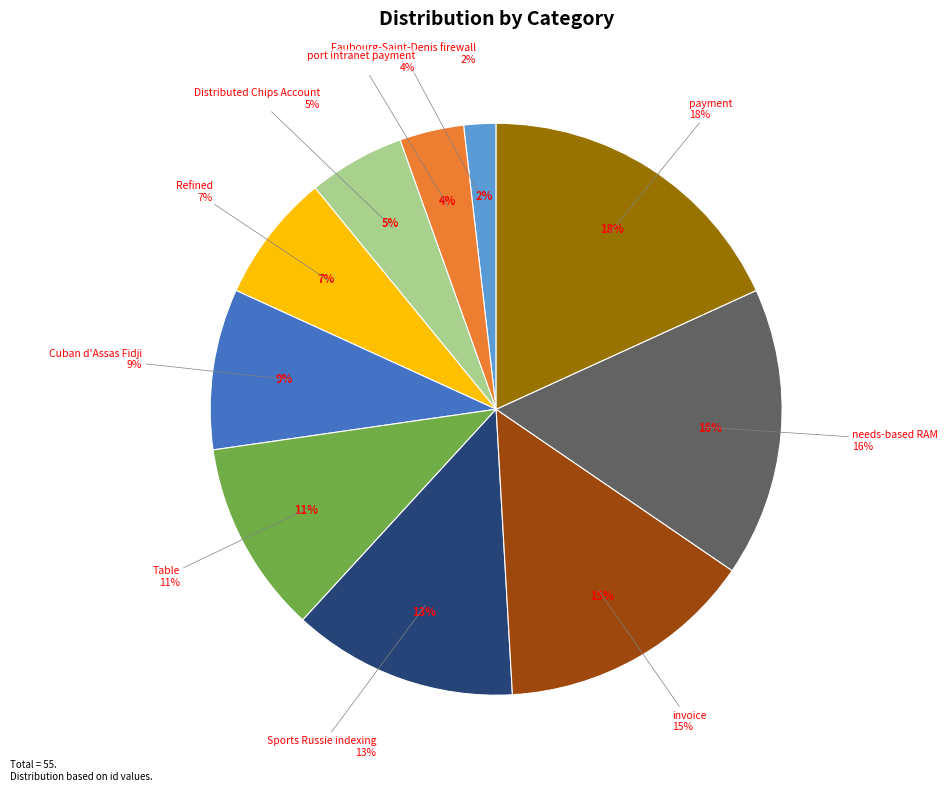

What percentage is the invoice slice, to the nearest percent?

15%